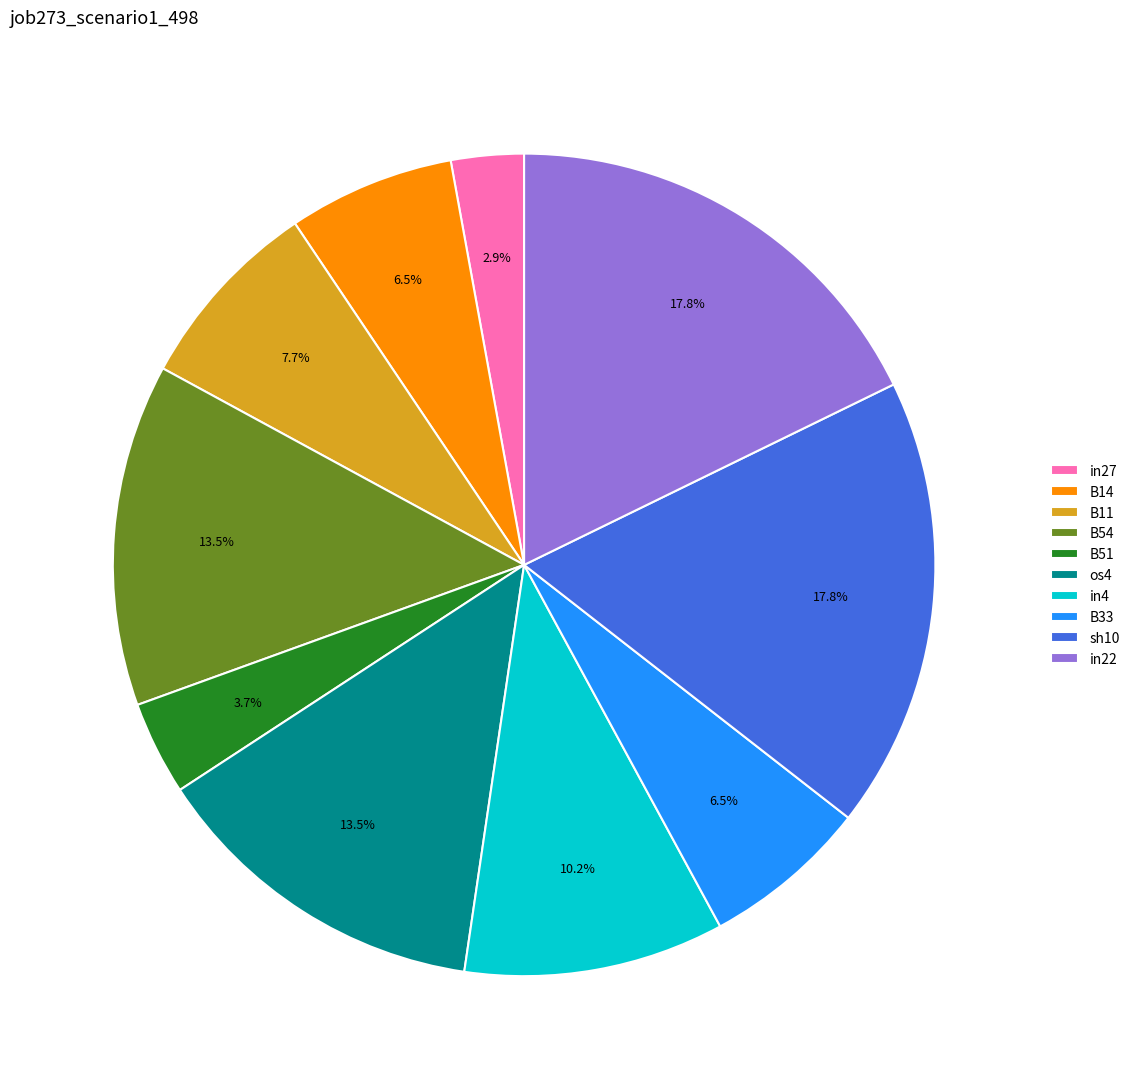

Count the number of slices in the pie.

10